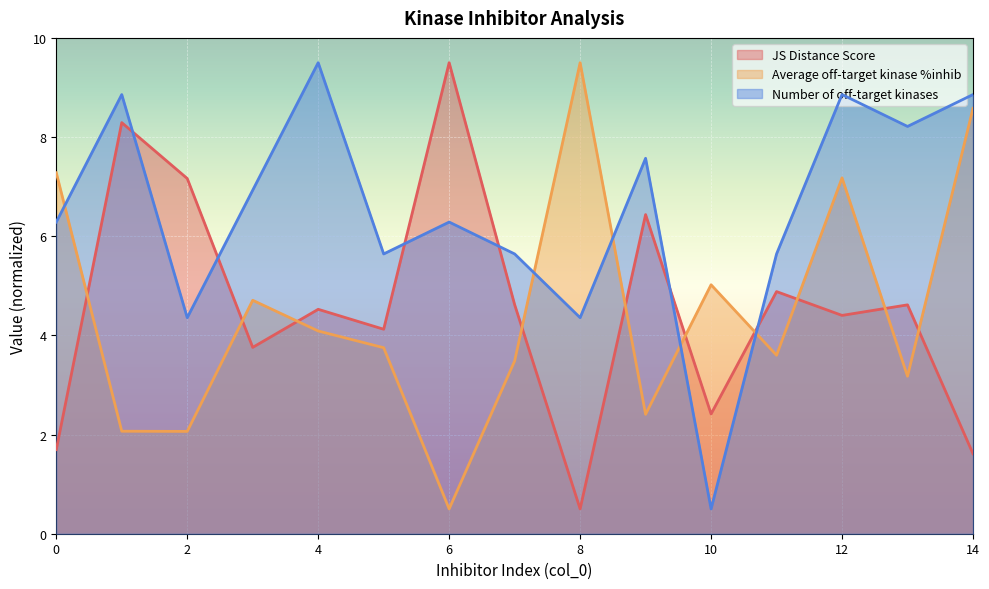

How many interior local valleys does the Average off-target kinase %inhib series have?

5